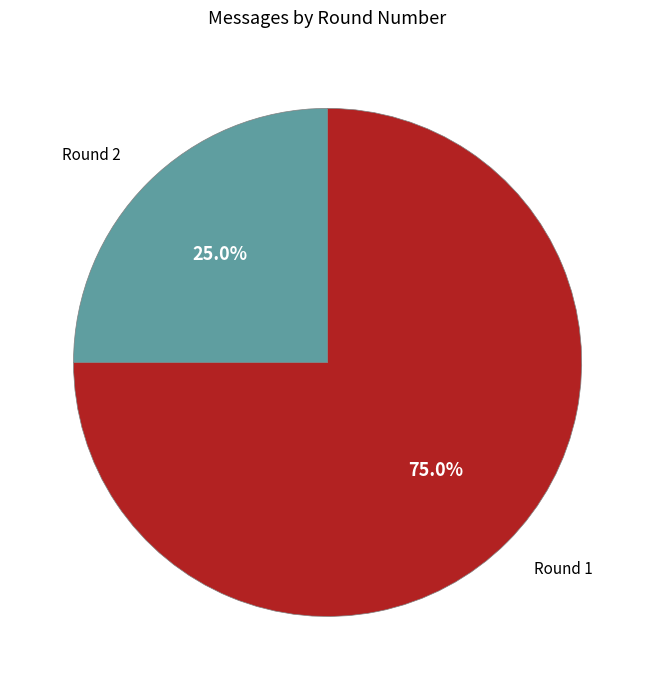

Does any single category account for the majority?

Yes